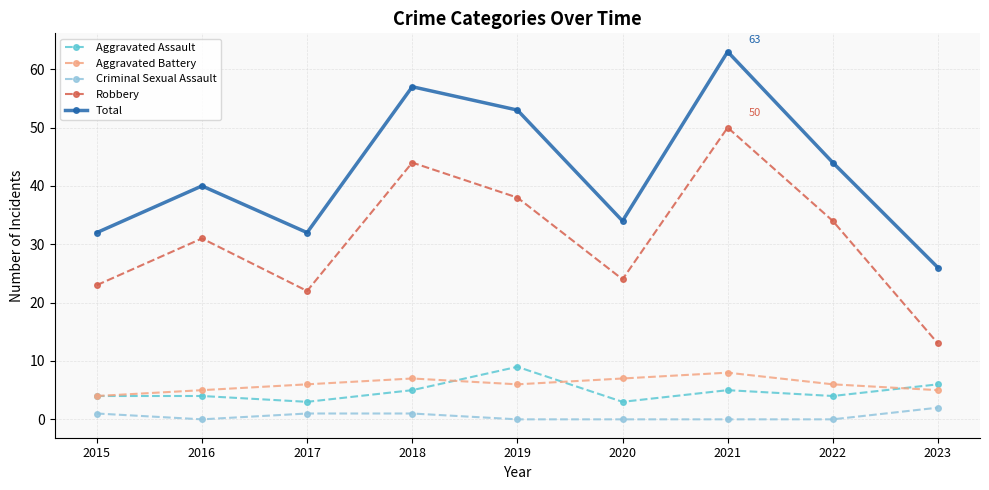

At which category does the chart reach its peak across all series?

2021